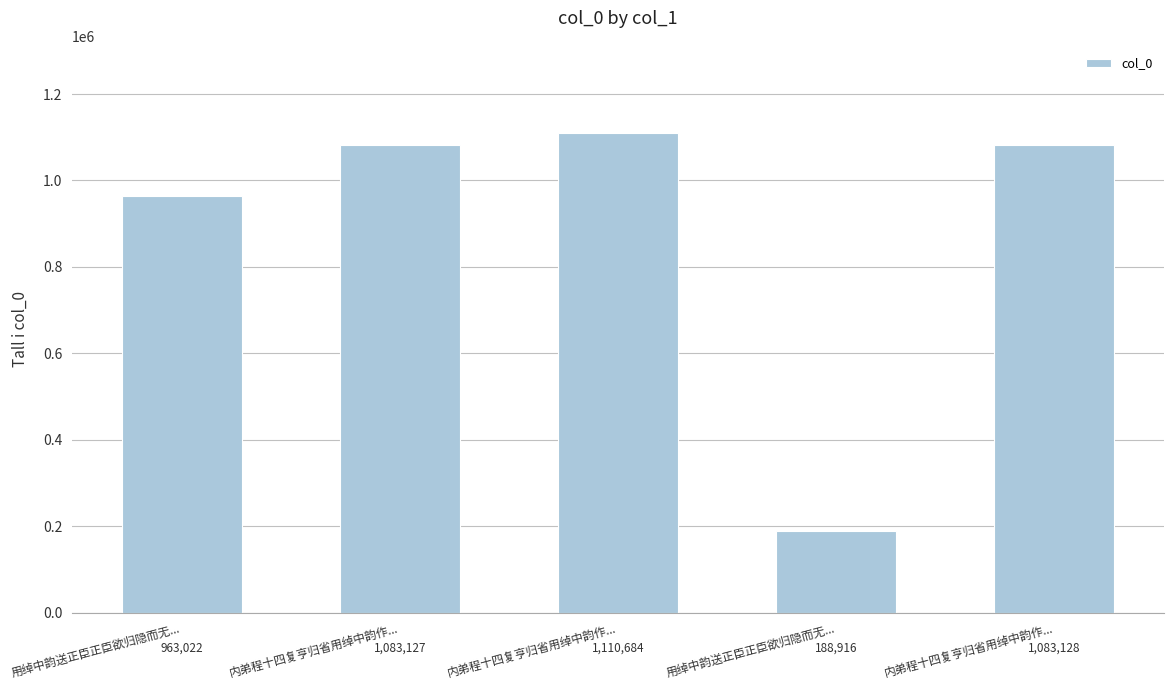

Reading left to right, extract all data points from this chart.

963022	1083127	1110684	188916	1083128